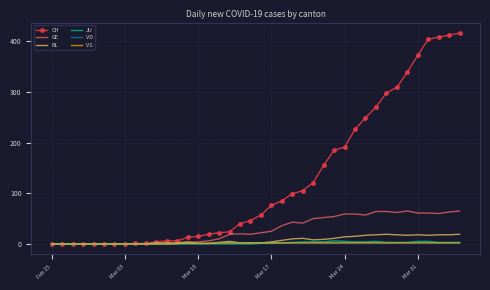

True or false: CH and VS cross at least once.

False